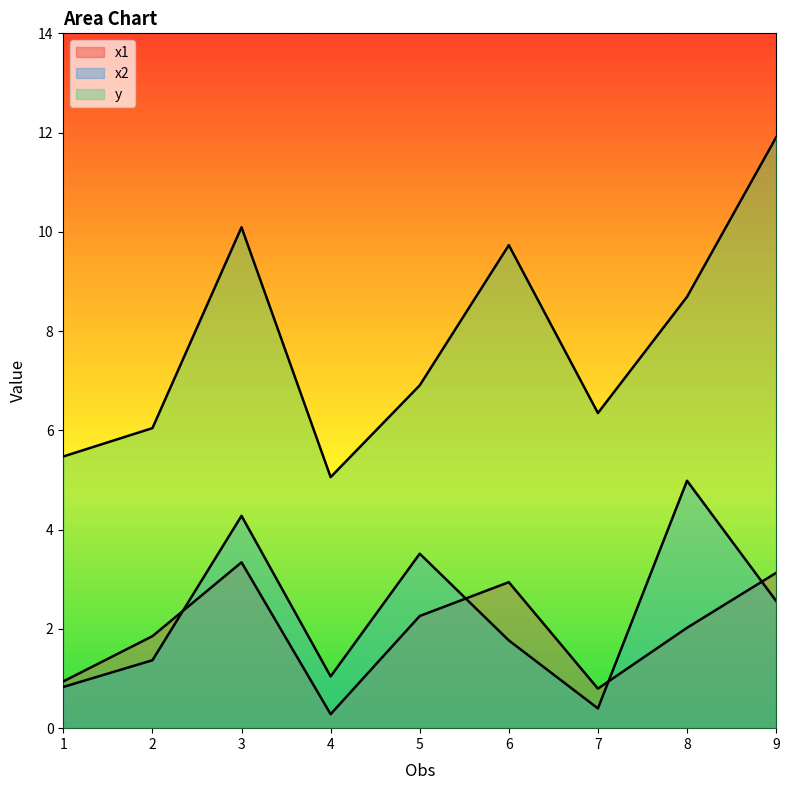

Reading left to right, list all the values displayed in this chart.

x1: 1=0.9	2=1.9	3=3.3	4=0.3	5=2.3	6=2.9	7=0.8	8=2.0	9=3.1
x2: 1=0.8	2=1.4	3=4.3	4=1.0	5=3.5	6=1.8	7=0.4	8=5.0	9=2.6
y: 1=5.5	2=6.0	3=10.1	4=5.1	5=6.9	6=9.7	7=6.3	8=8.7	9=11.9